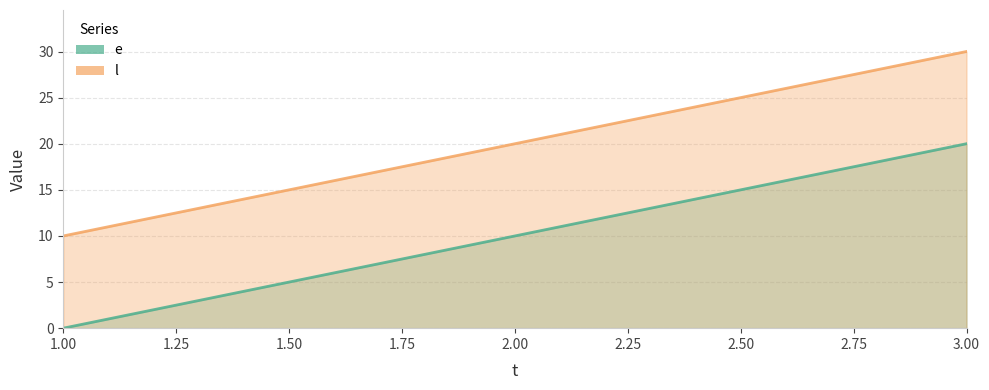

Reading right to left, list all the values displayed in this chart.

e: 20	10	0
l: 30	20	10